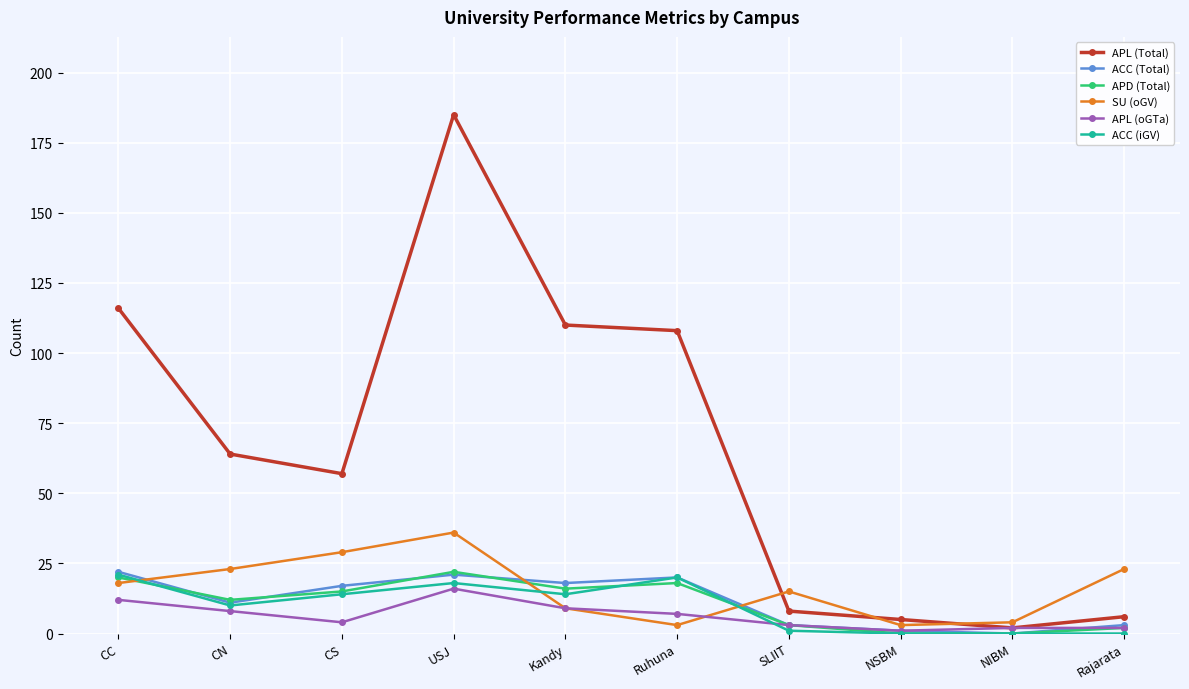

What are all the series names shown in the legend?

APL (Total), ACC (Total), APD (Total), SU (oGV), APL (oGTa), ACC (iGV)